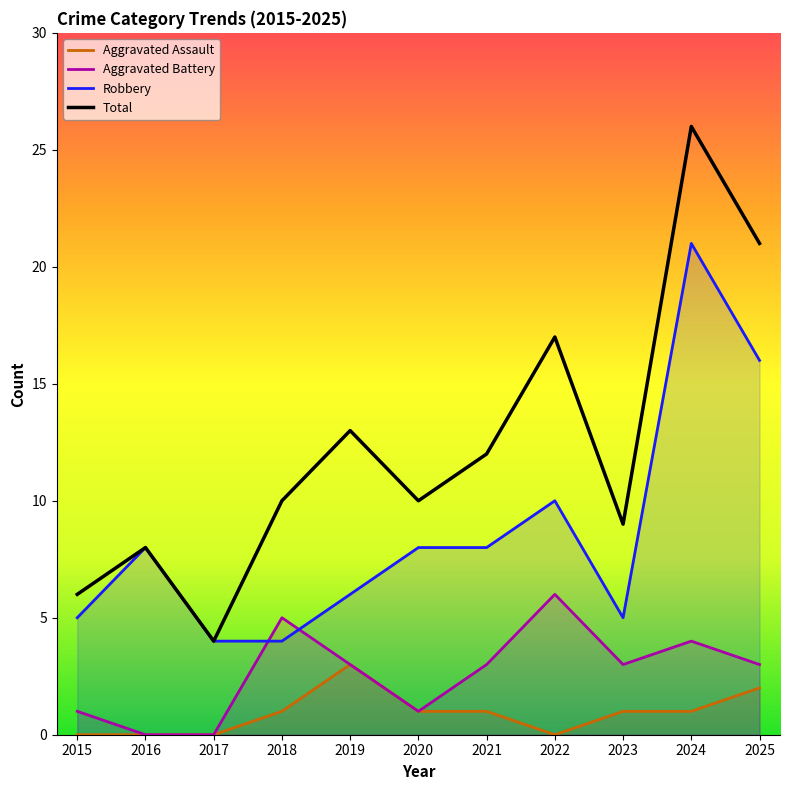

Rank the series by their maximum value, from highest to lowest.

Total, Robbery, Aggravated Battery, Aggravated Assault